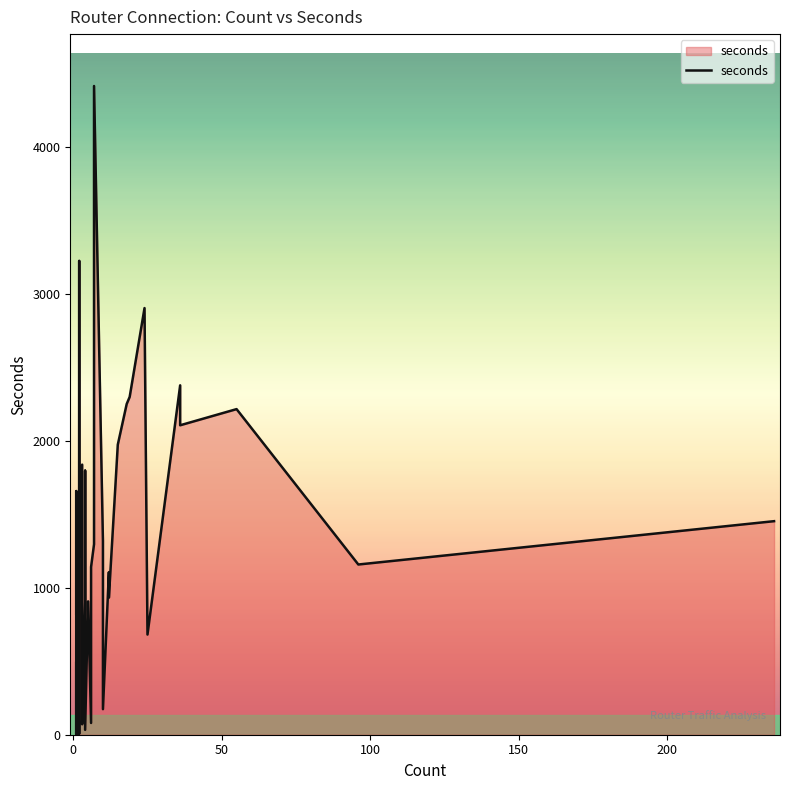

How many categories are shown in the chart?

40